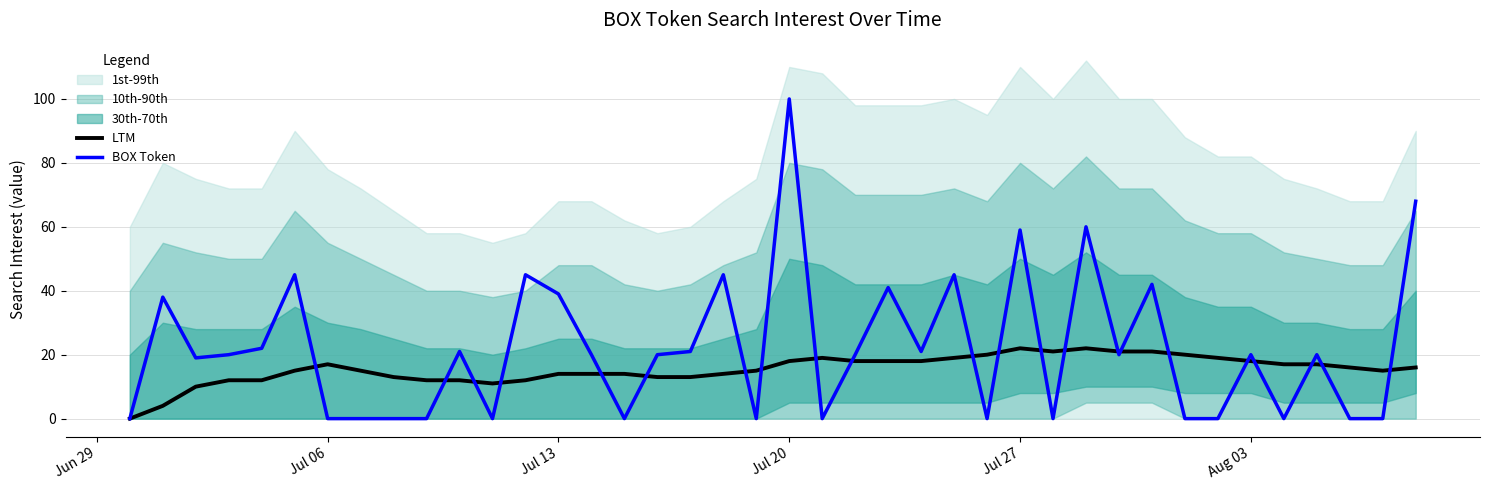

What is the highest value of the BOX Token series?

100